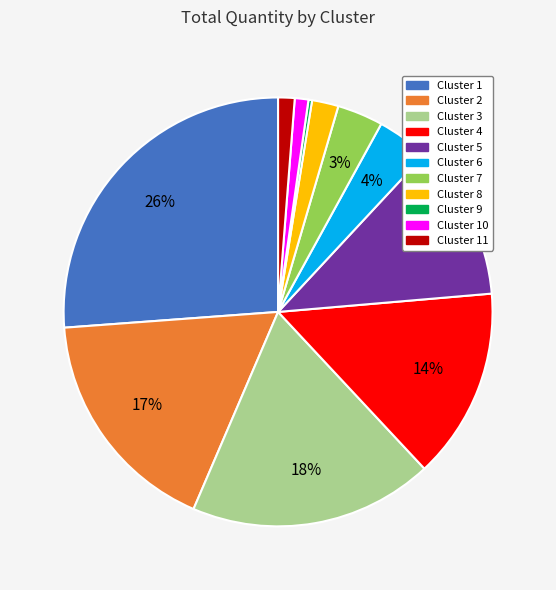

Is there any slice that represents more than half of the pie?

No